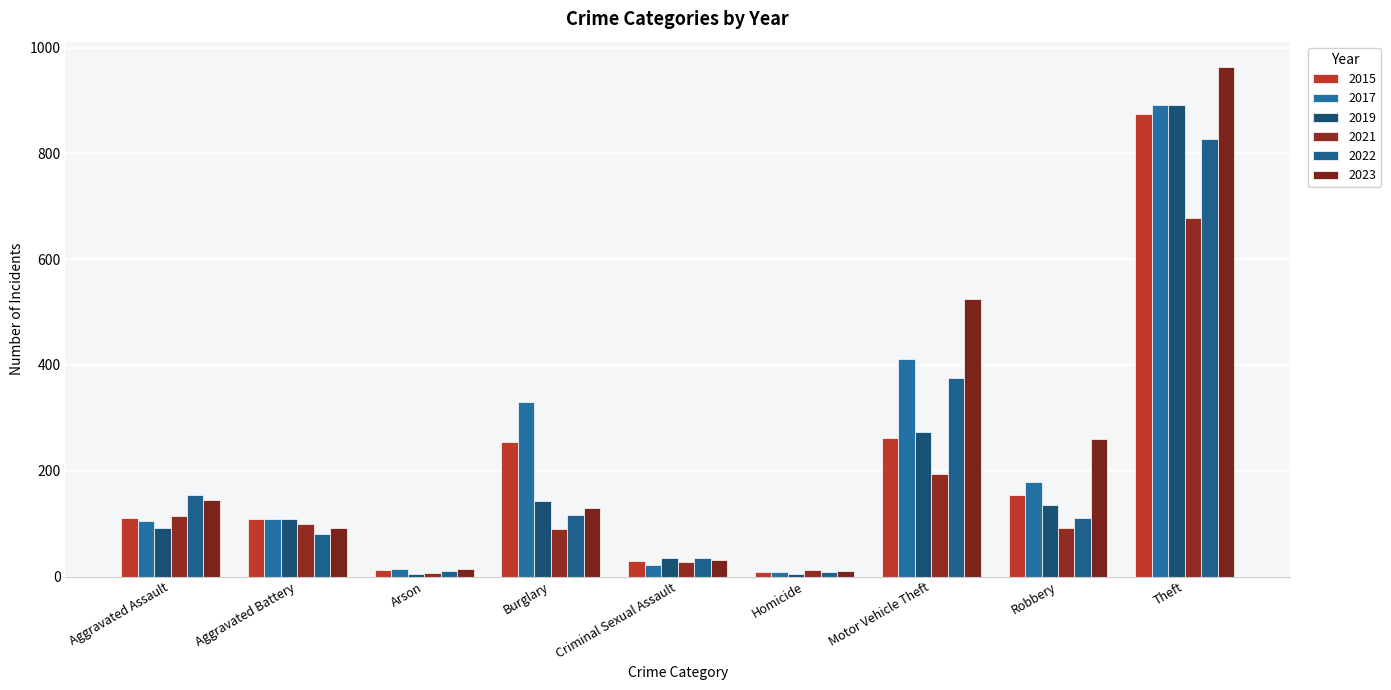

Which series has the largest total across all categories?

2023